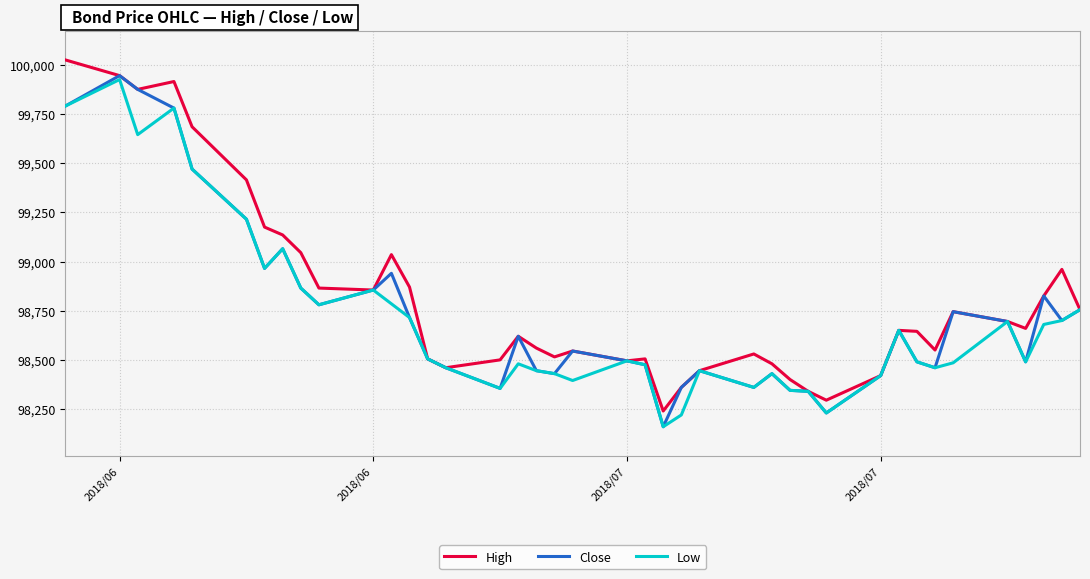

What is the difference between the maximum and minimum values in the Close series?

1785